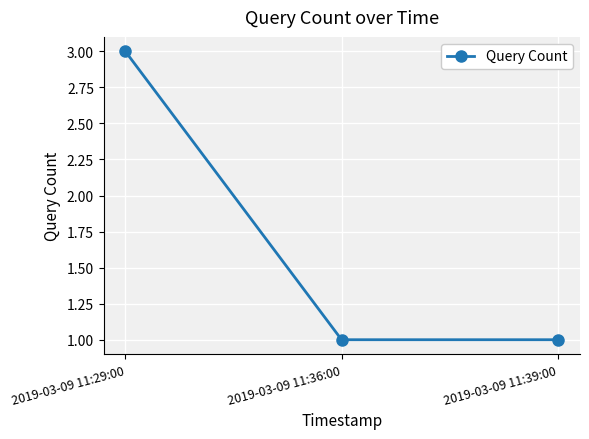

Count the number of data series in this chart.

1